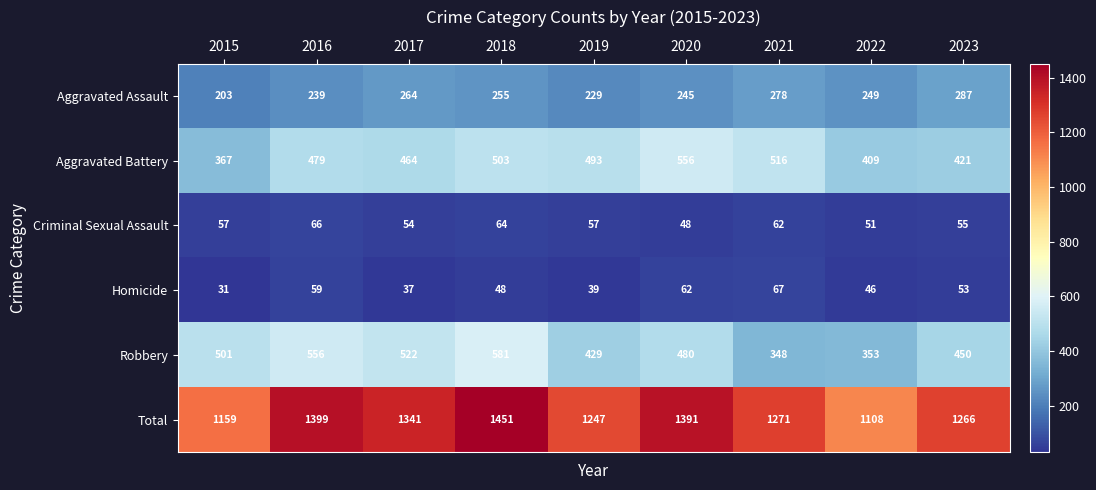

What is the minimum value shown in the chart?

31